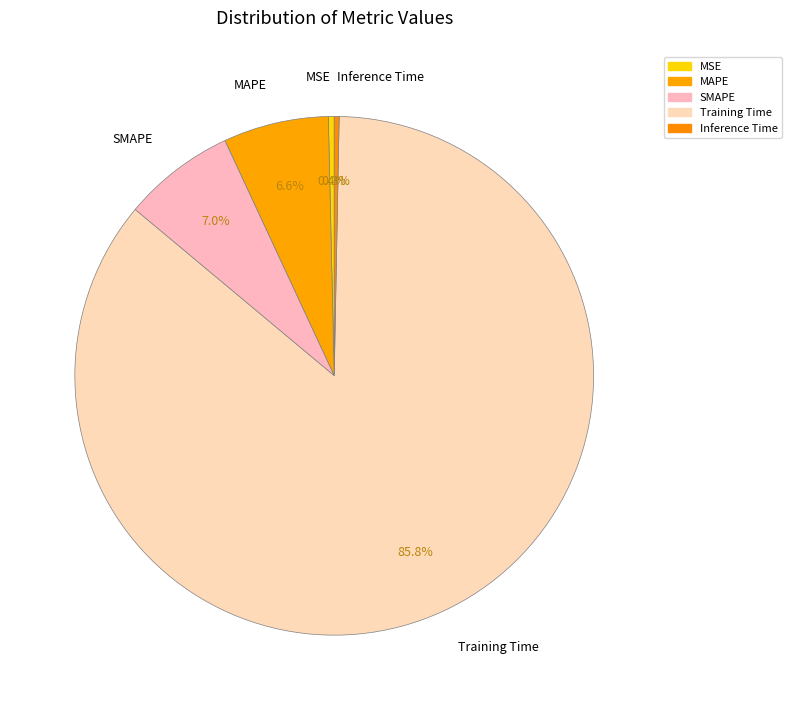

How many segments does this pie chart have?

5